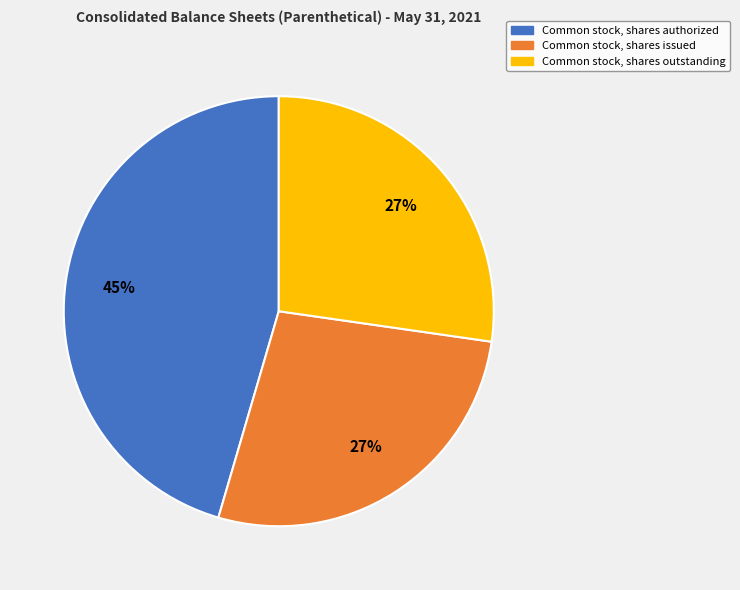

Combined, do Common stock, shares issued and Common stock, shares outstanding account for over 50%?

Yes